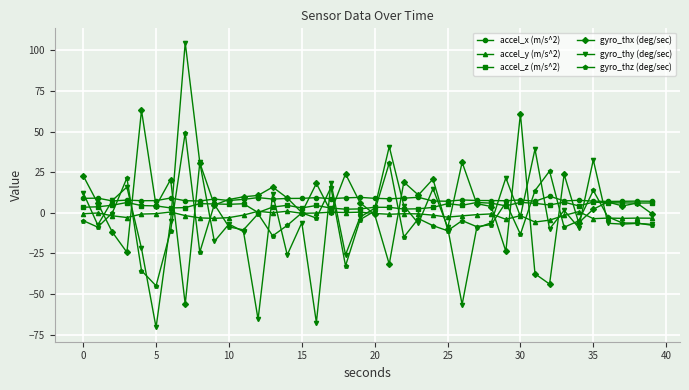

True or false: accel_x (m/s^2) and accel_y (m/s^2) cross at least once.

False